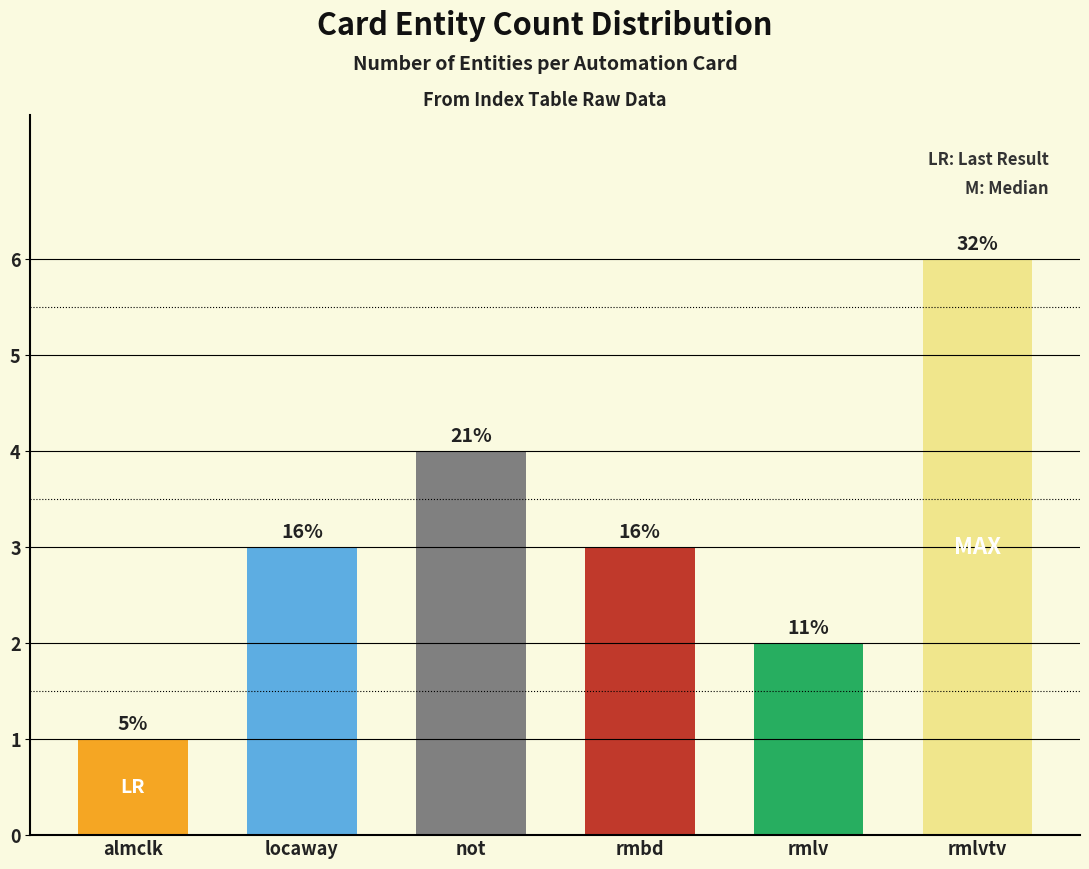

At which label does the data first exceed 3?

not